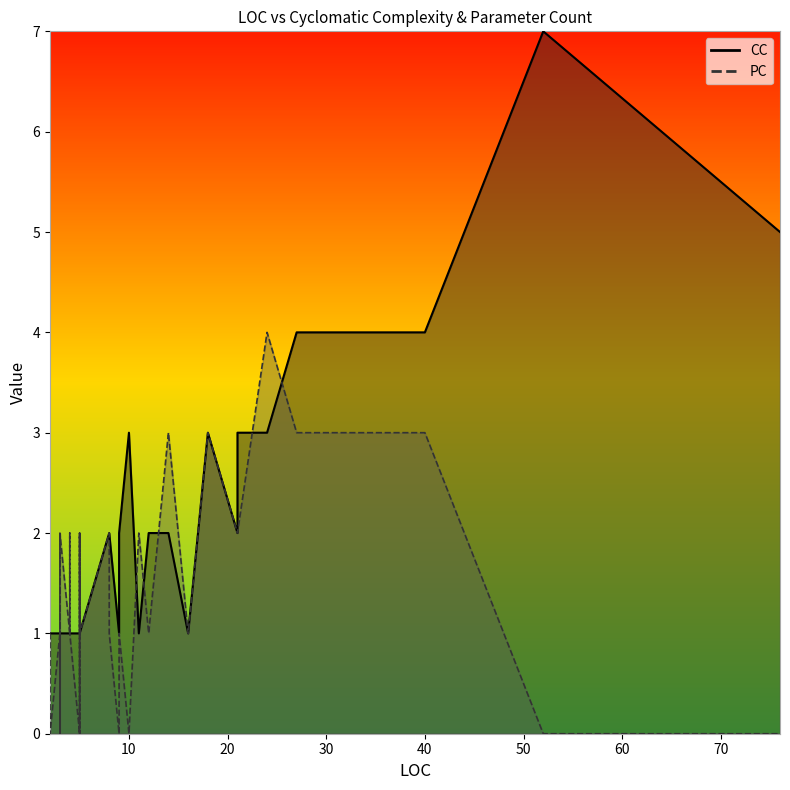

What is the sum of the CC values at 21 and 3?

3